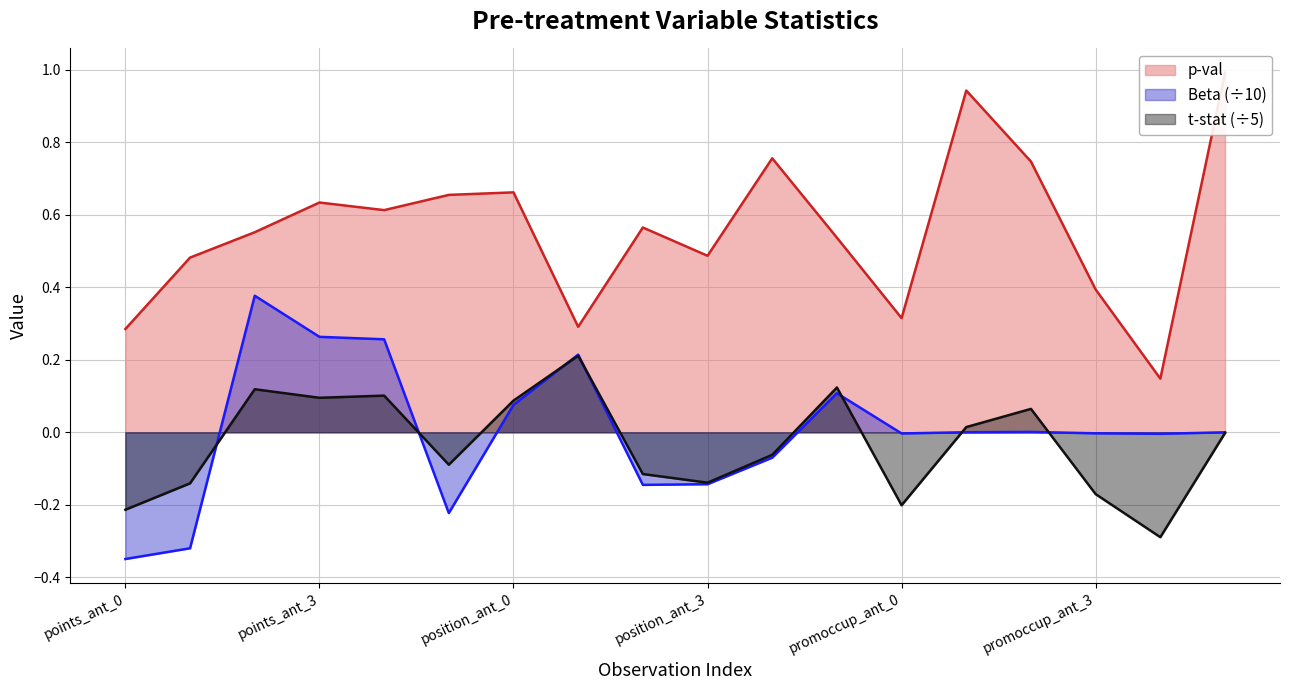

Is the value of p-val at 11 greater than the value of t-stat at 5?

Yes